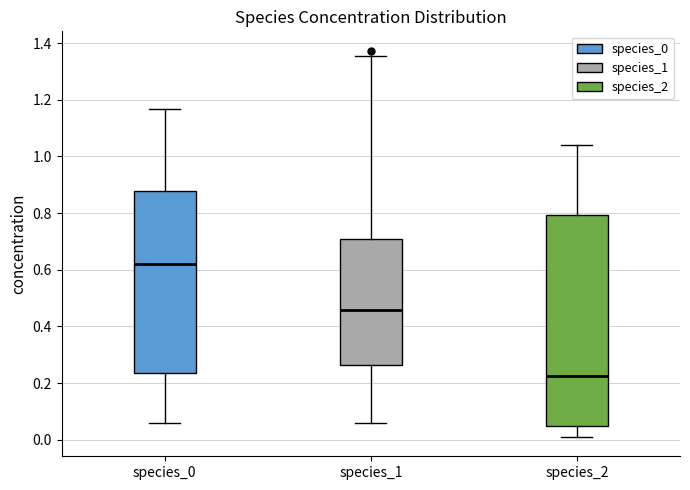

Which box has the highest median line?

species_0